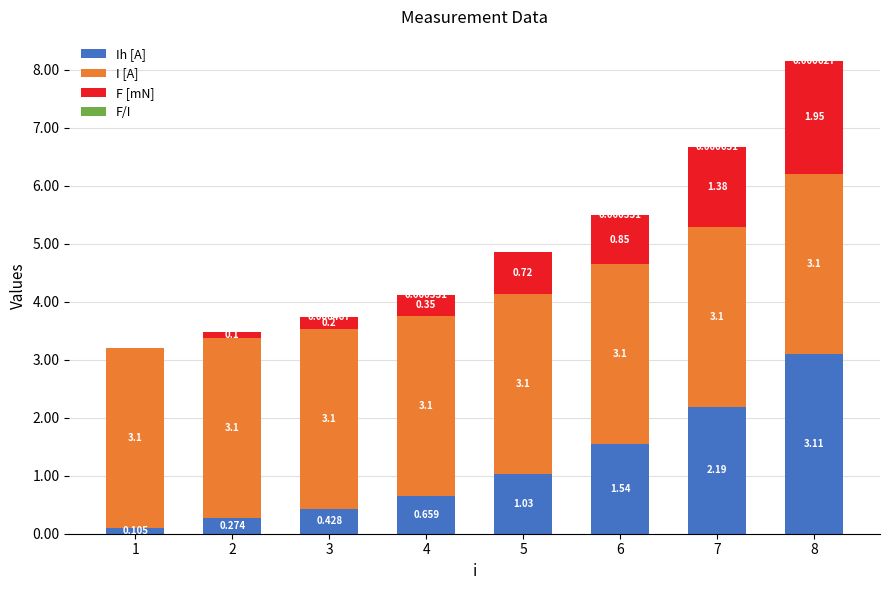

How many series are shown in this chart?

4